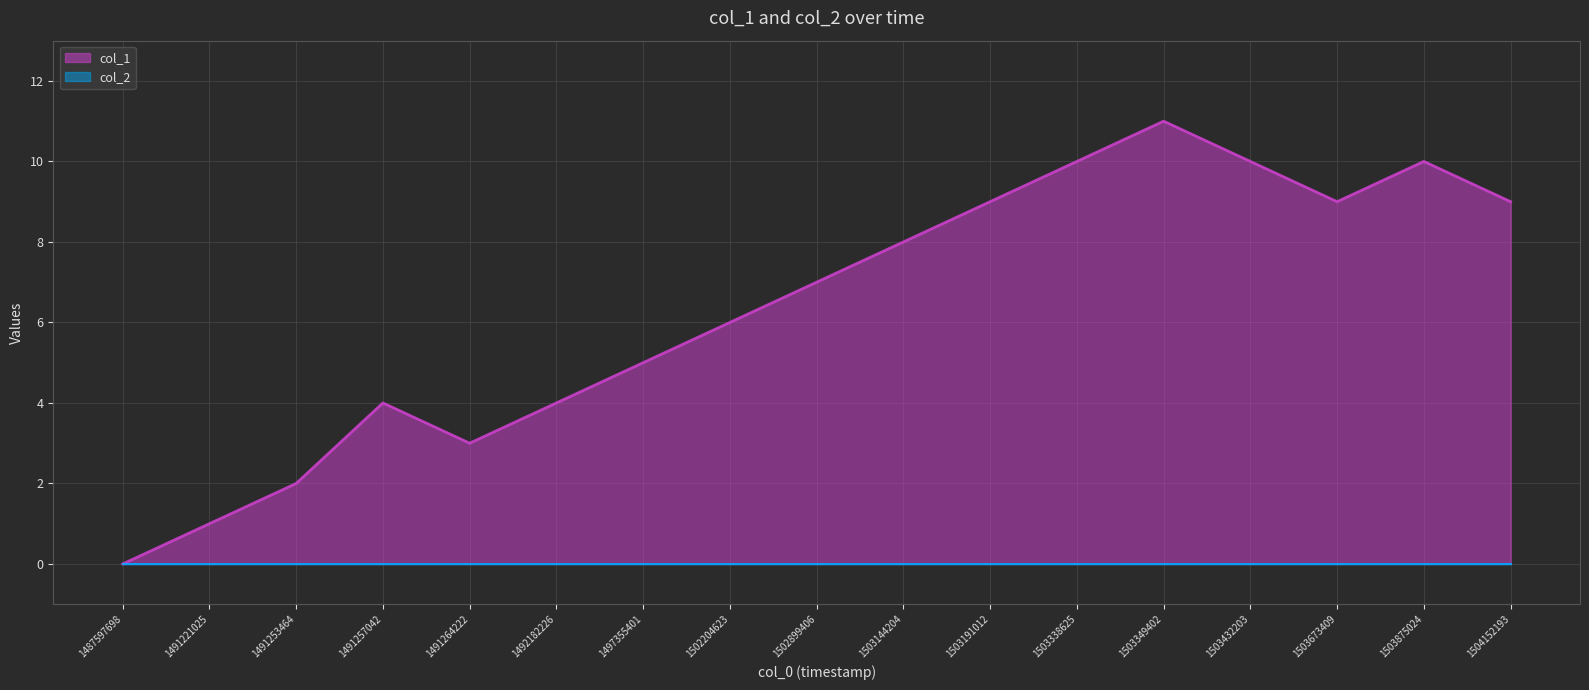

What is the sum of the values at 1503349402 and 1503673409?

20